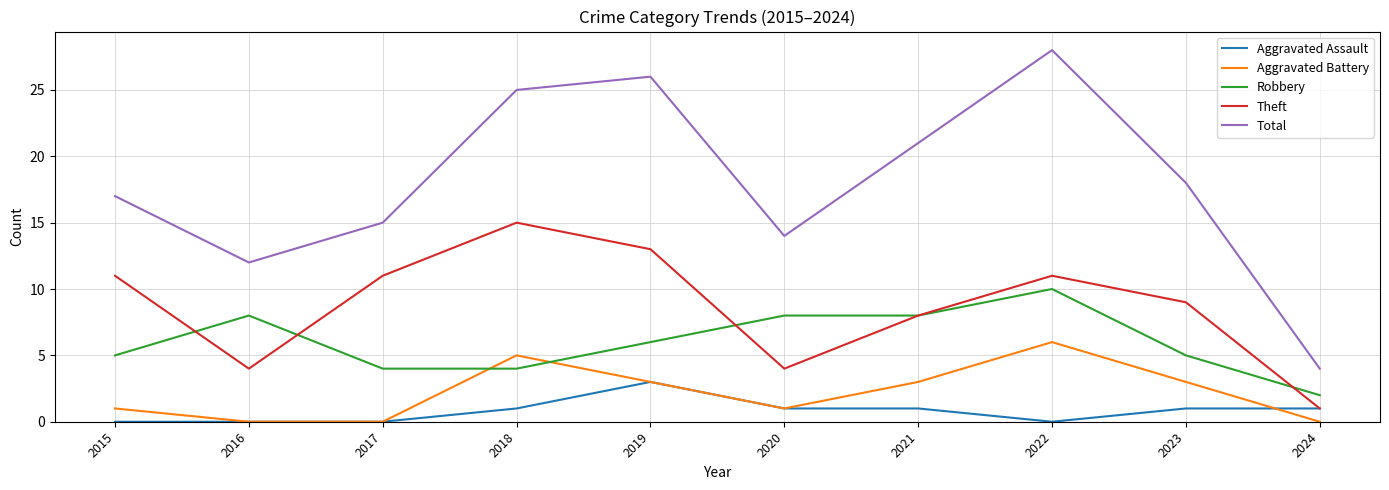

Reading left to right, transcribe all the data shown in this chart.

Aggravated Assault: 2015=0	2016=0	2017=0	2018=1	2019=3	2020=1	2021=1	2022=0	2023=1	2024=1
Aggravated Battery: 2015=1	2016=0	2017=0	2018=5	2019=3	2020=1	2021=3	2022=6	2023=3	2024=0
Robbery: 2015=5	2016=8	2017=4	2018=4	2019=6	2020=8	2021=8	2022=10	2023=5	2024=2
Theft: 2015=11	2016=4	2017=11	2018=15	2019=13	2020=4	2021=8	2022=11	2023=9	2024=1
Total: 2015=17	2016=12	2017=15	2018=25	2019=26	2020=14	2021=21	2022=28	2023=18	2024=4